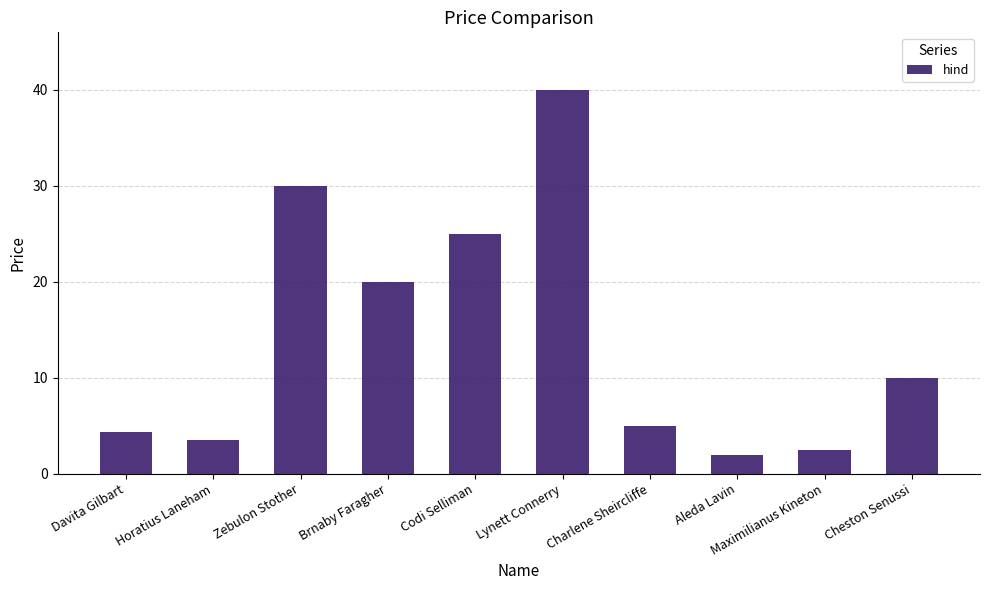

What is the label of the 10th bar from the right?

Davita Gilbart